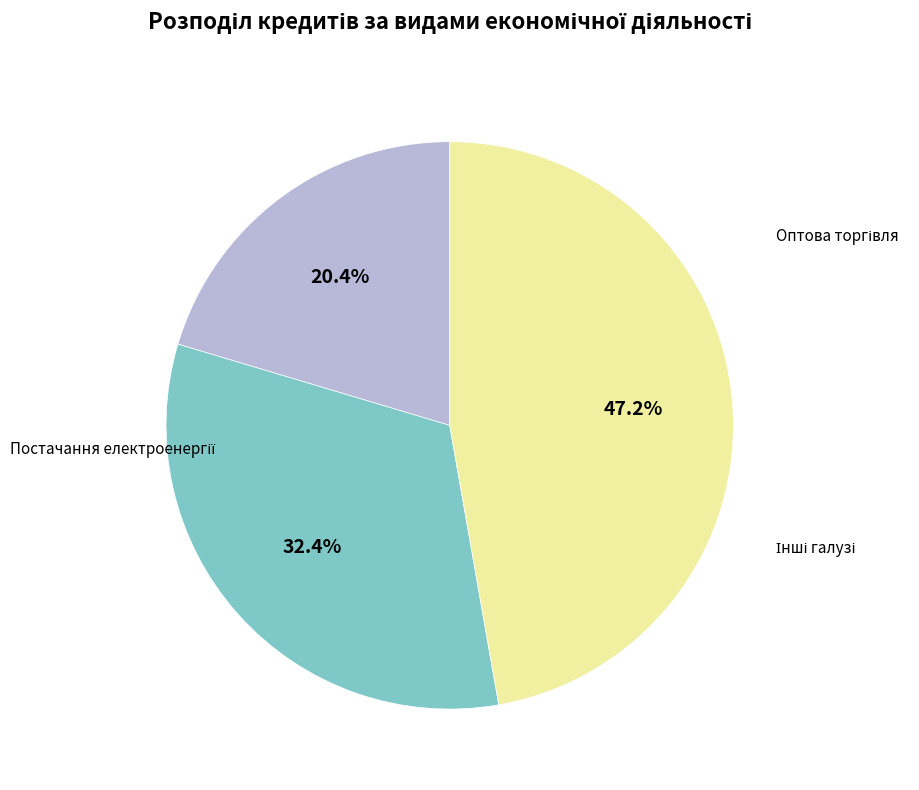

Is there a majority slice in this chart?

No